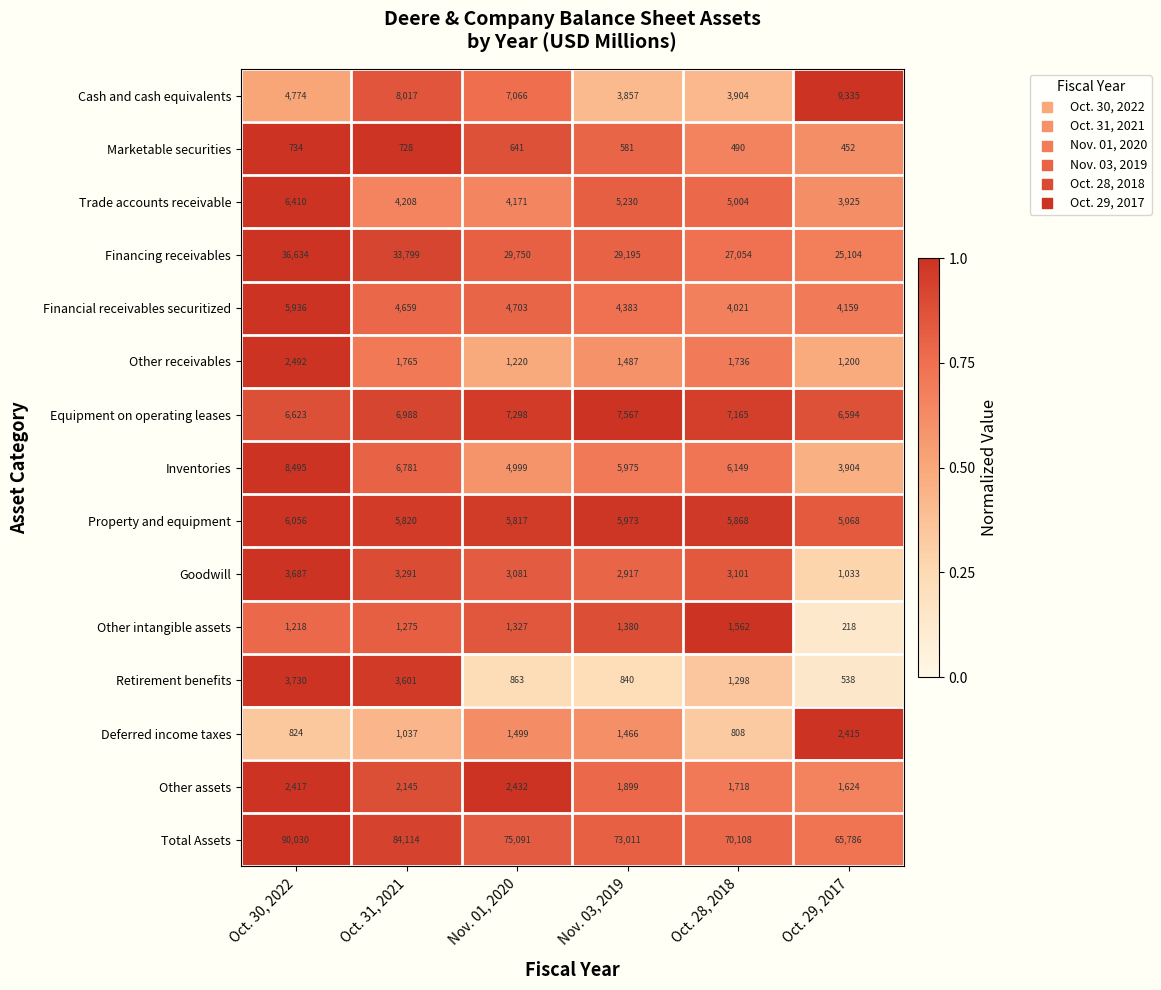

The Financial receivables securitized series shows 4659 at Oct. 31, 2021. True or false?

True